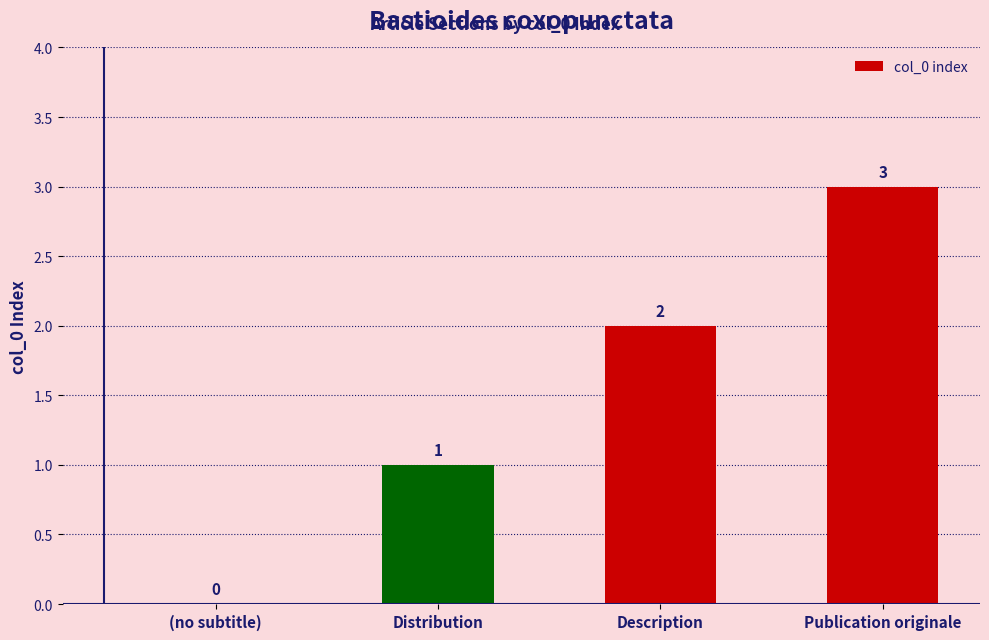

At which category does the chart reach its peak across all series?

Publication originale